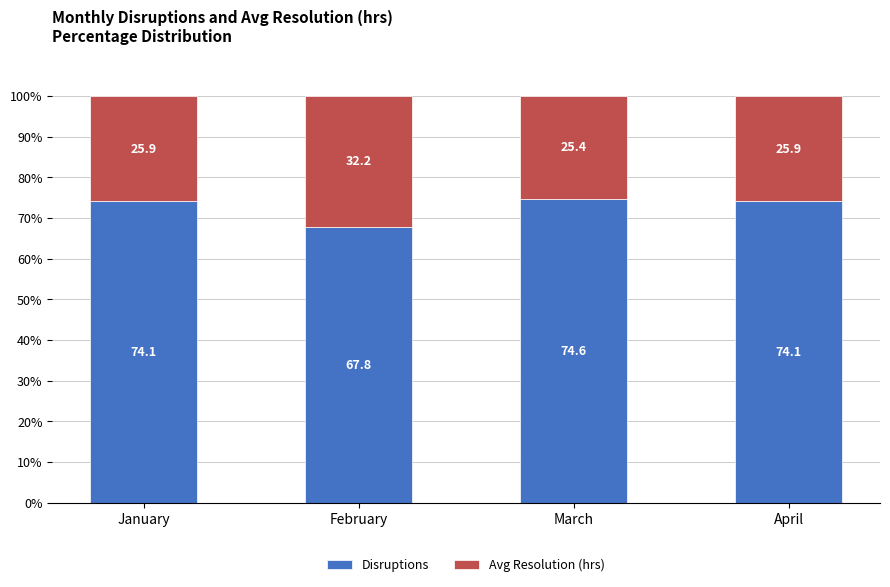

What is the total value across all series at March?

100.0